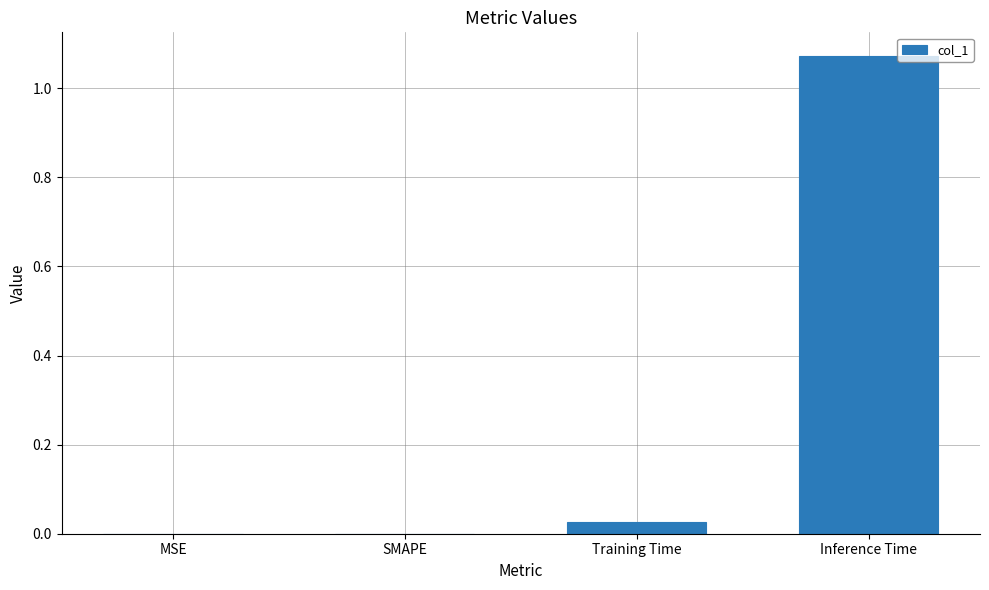

At which category does the chart reach its peak across all series?

Inference Time